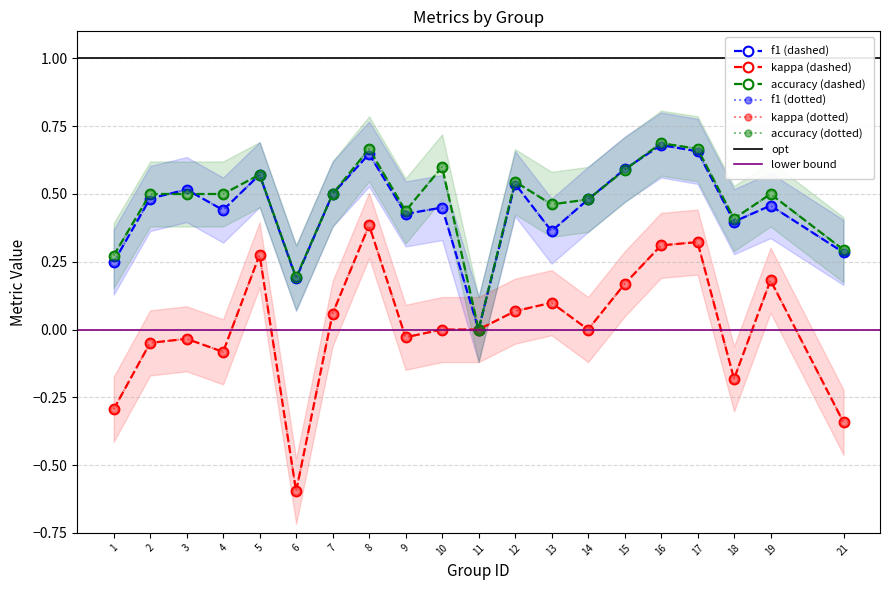

What is the sum of the accuracy values at 5 and 19?

1.1